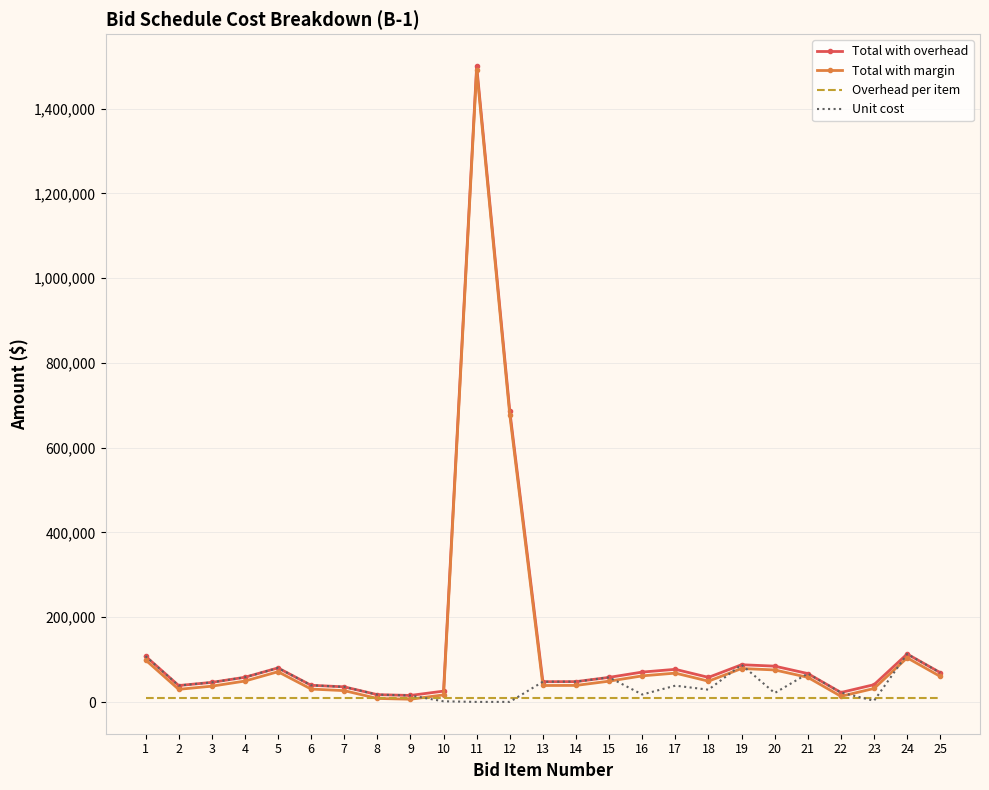

The value of Total with margin at 3 is 37348. True or false?

True